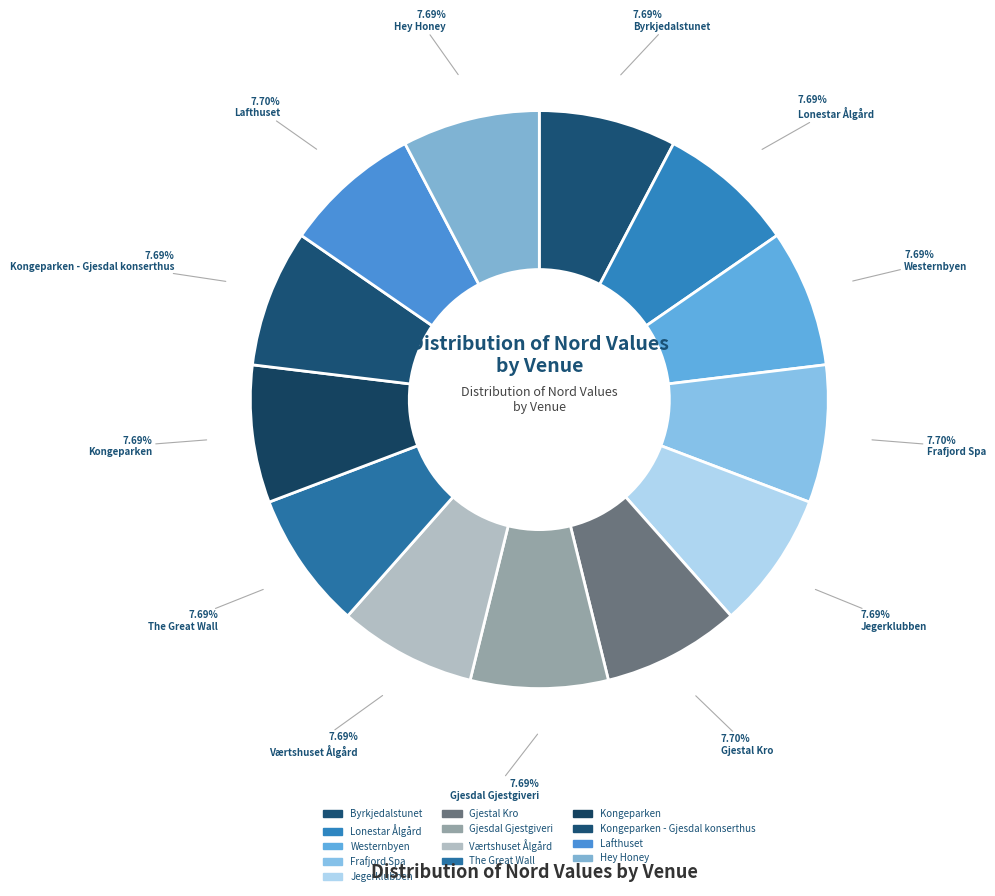

Rank the categories by value from highest to lowest.

Frafjord Spa, Lafthuset, Gjestal Kro, Lonestar Ålgård, The Great Wall, Kongeparken, Kongeparken - Gjesdal konserthus, Gjesdal Gjestgiveri, Westernbyen, Byrkjedalstunet, Værtshuset Ålgård, Hey Honey, Jegerklubben